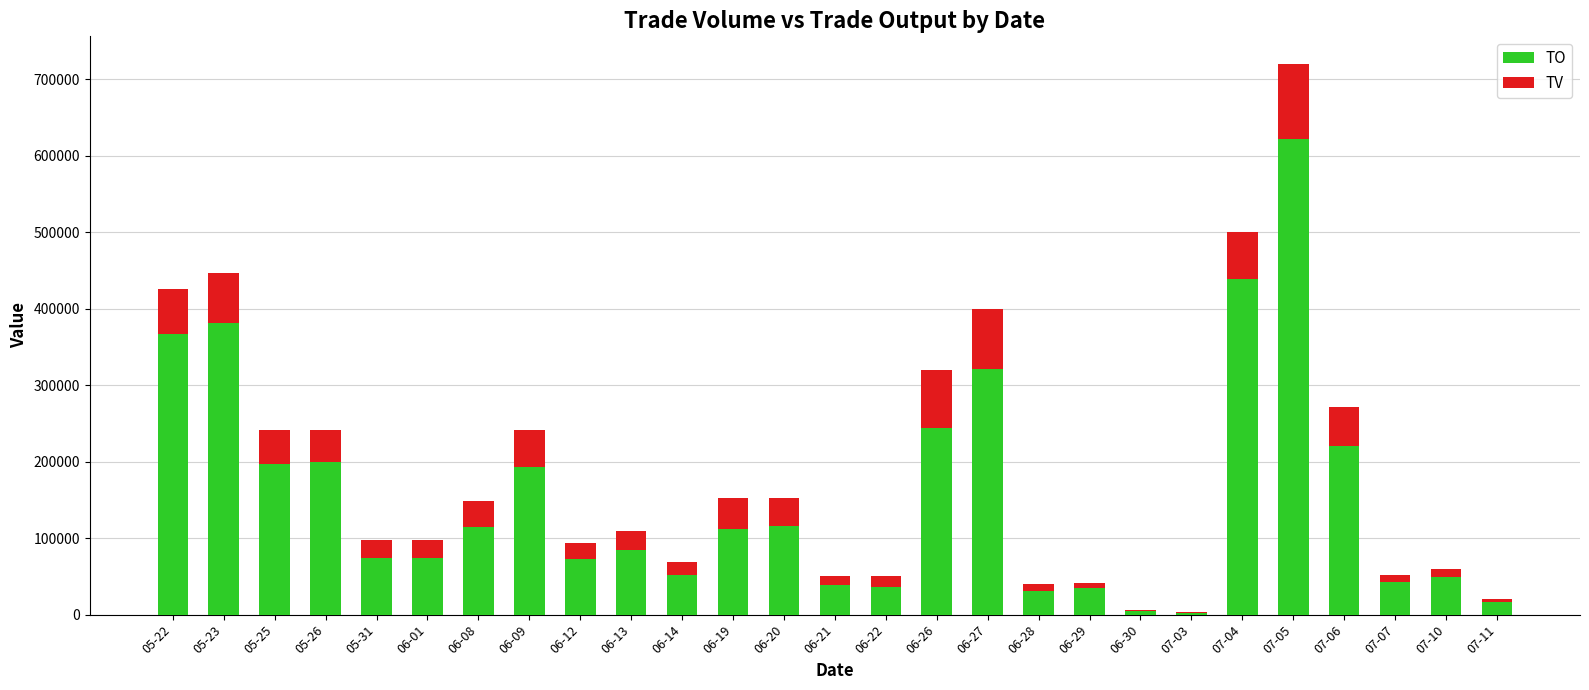

The value of TO at 07-06 is 348549. True or false?

False